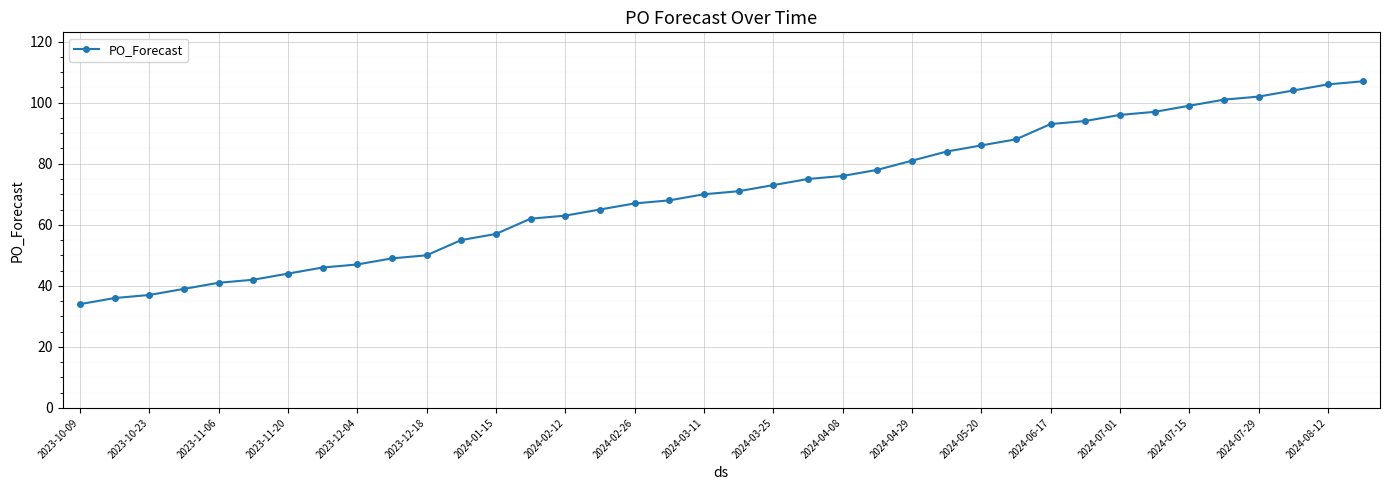

What is the difference between the second highest and second lowest values?

70